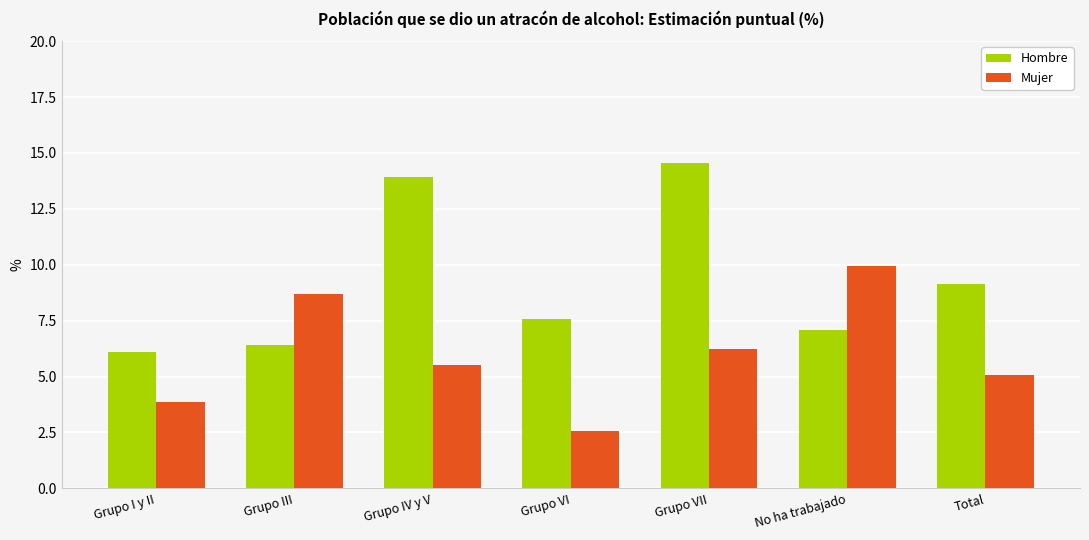

What is the maximum value for Hombre?

14.6